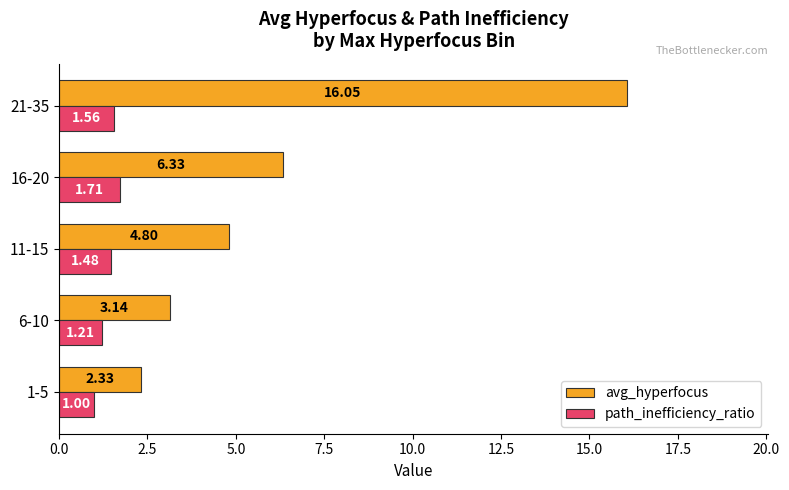

What is the average value of the path_inefficiency_ratio series?

1.4